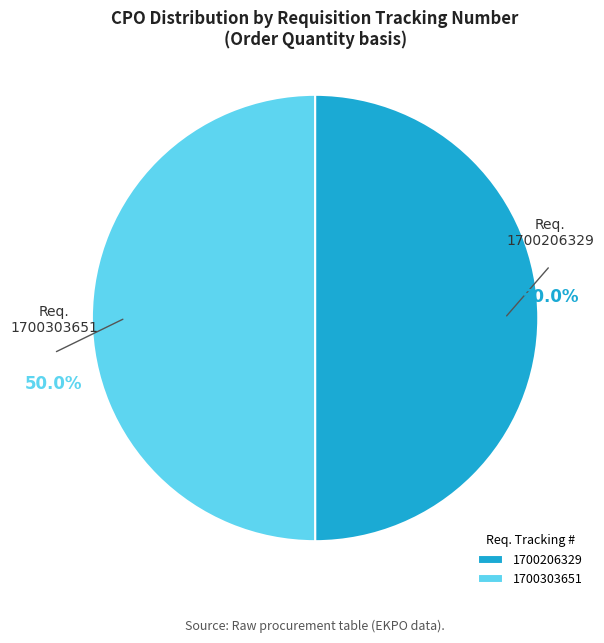

What percentage do 1700303651 and 1700206329 together represent?

100.0%